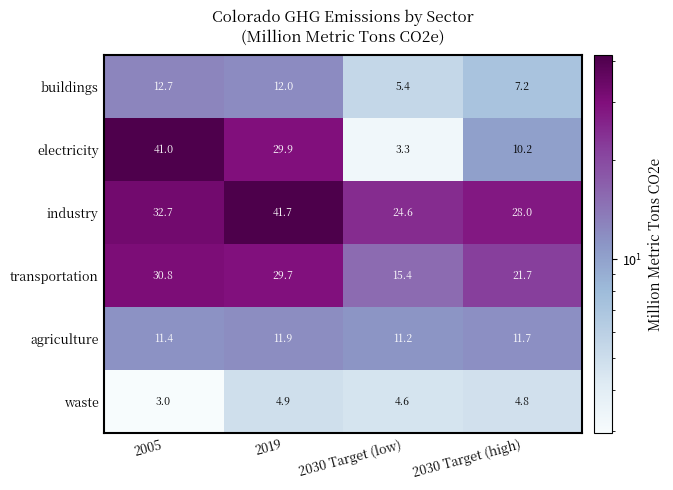

At 2030 Target (low), list the series in order from smallest to largest.

electricity, waste, buildings, agriculture, transportation, industry